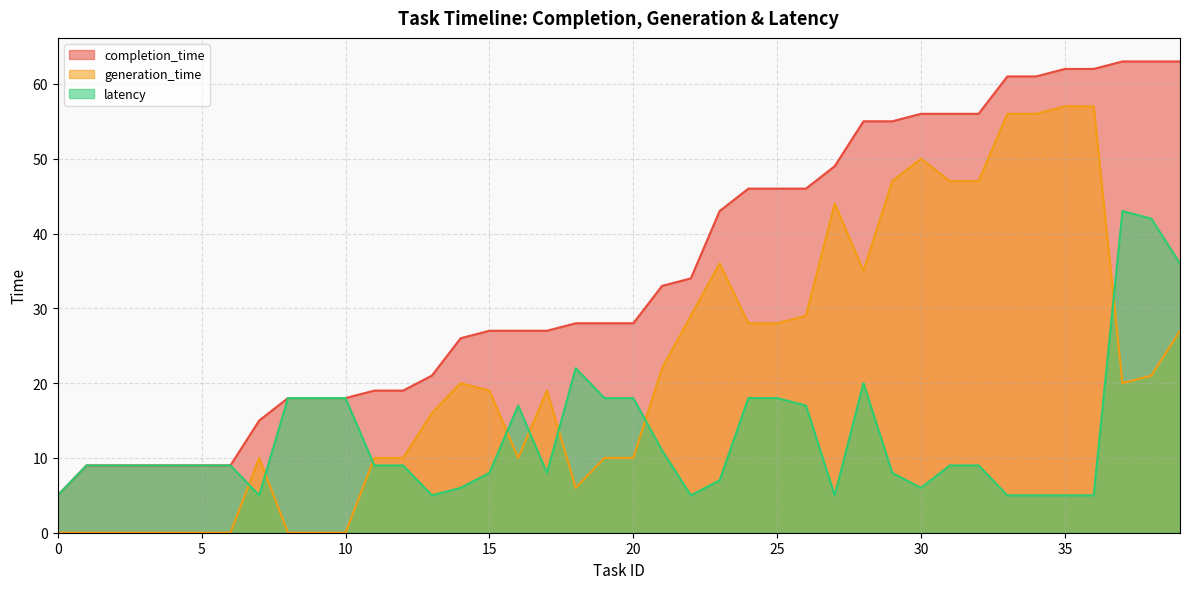

True or false: latency and completion_time intersect in this chart.

False